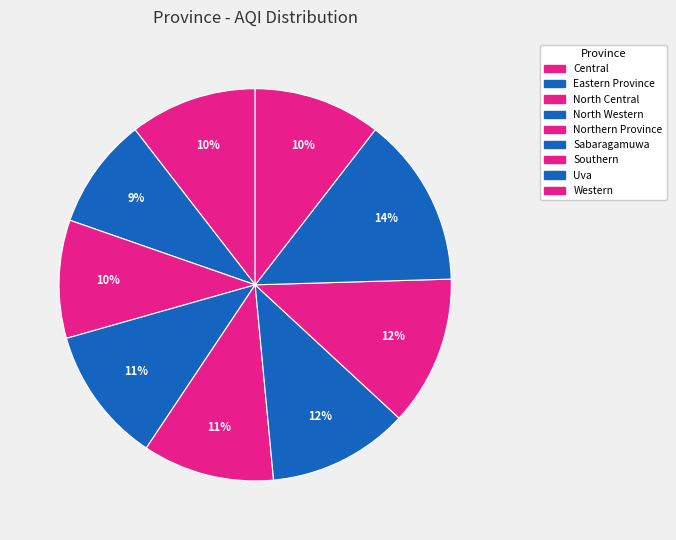

How many segments does this pie chart have?

9